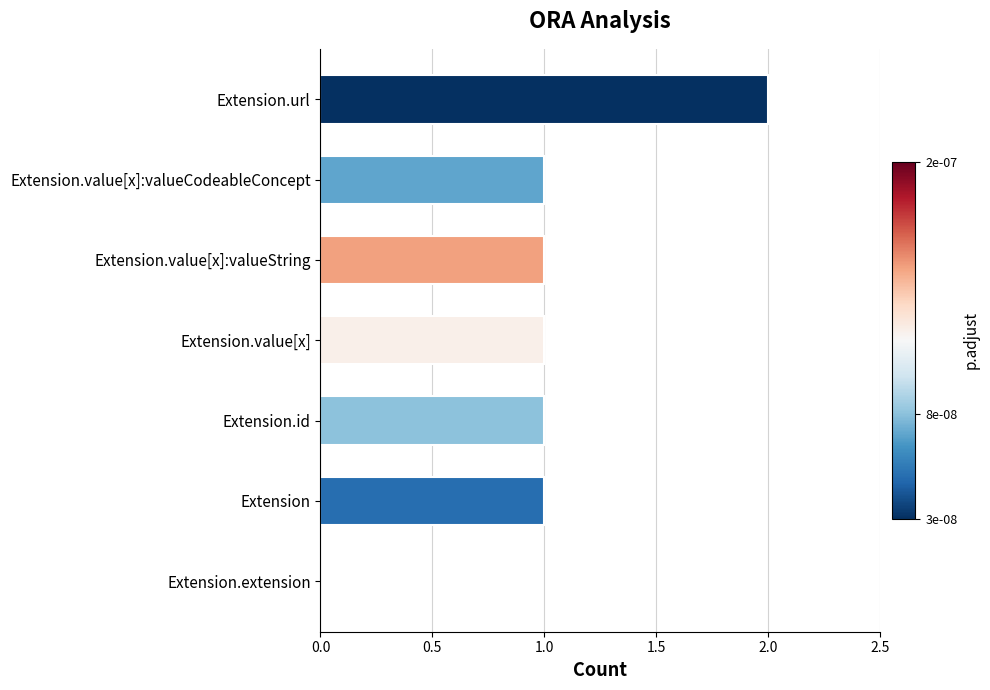

What is the maximum value shown in the chart?

2